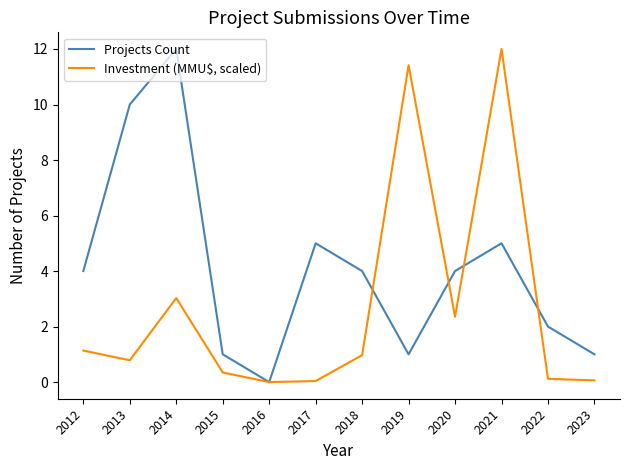

The value of Investment (MMU$, scaled) at 2016 is -4.1. True or false?

False